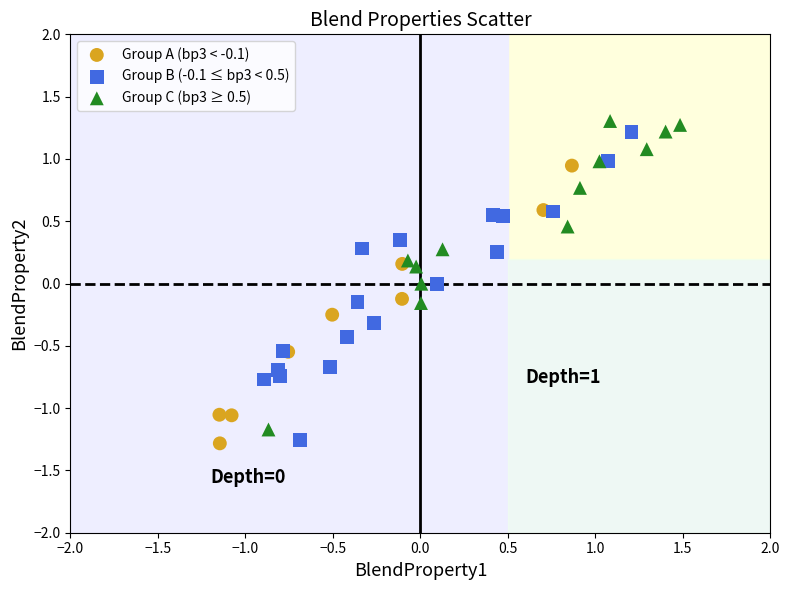

Which series contains the highest Y value?

Group C (bp3 ≥ 0.5)